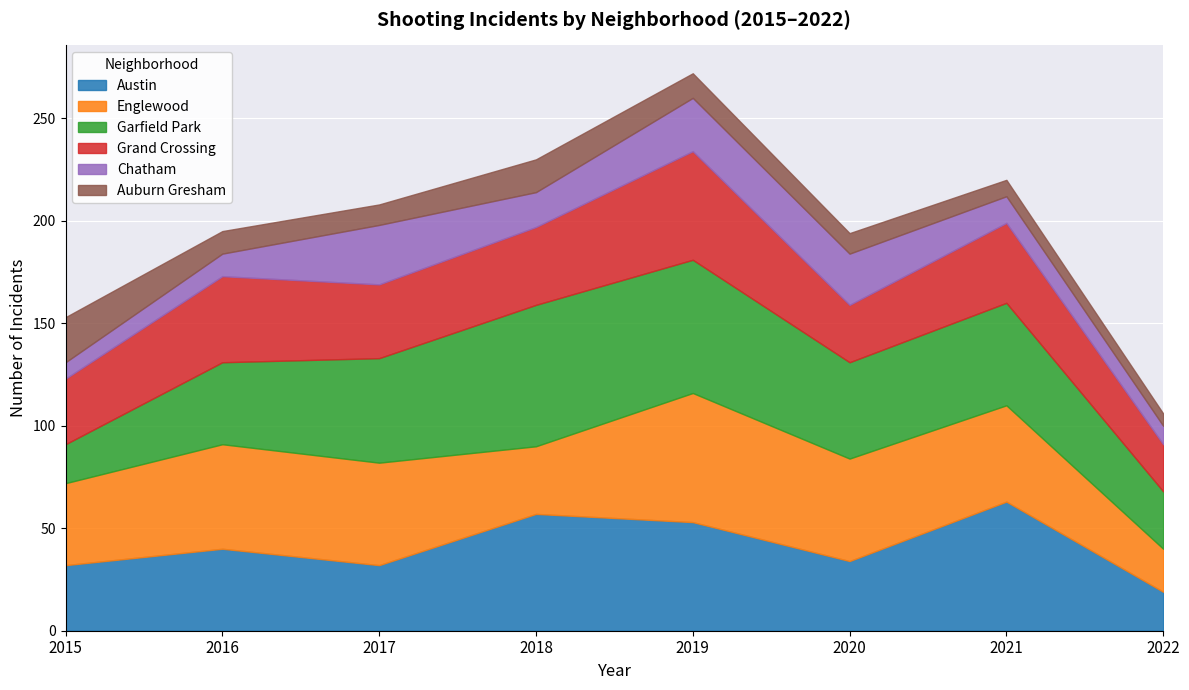

Between which two adjacent categories do Austin and Grand Crossing first intersect?

2017 and 2018